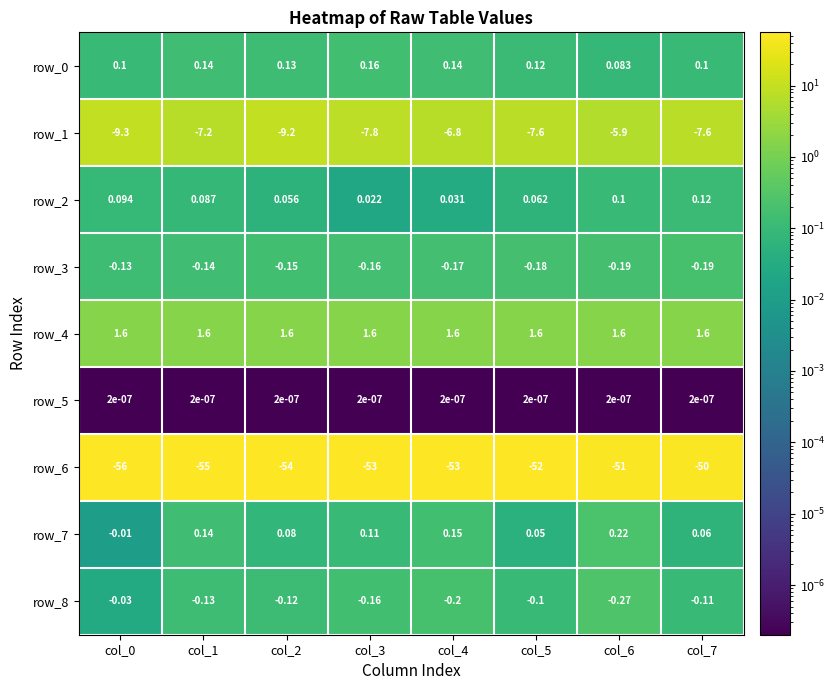

What is the difference between the highest and lowest values at col_4?

54.6